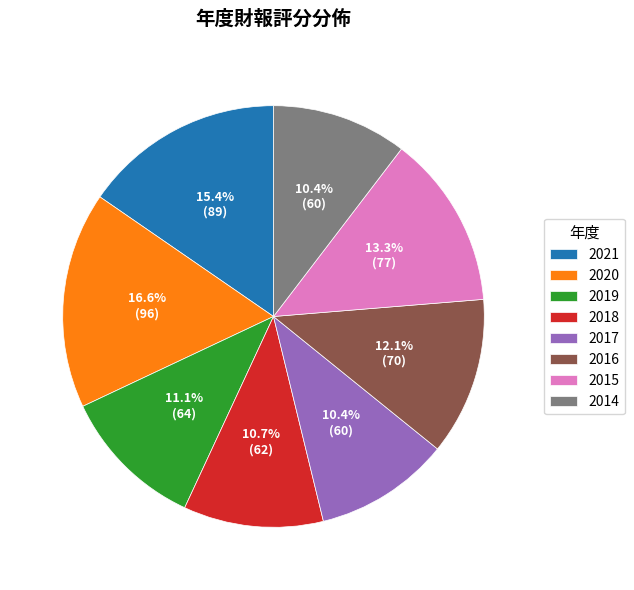

To the nearest percent, what portion does 2015 represent?

13%